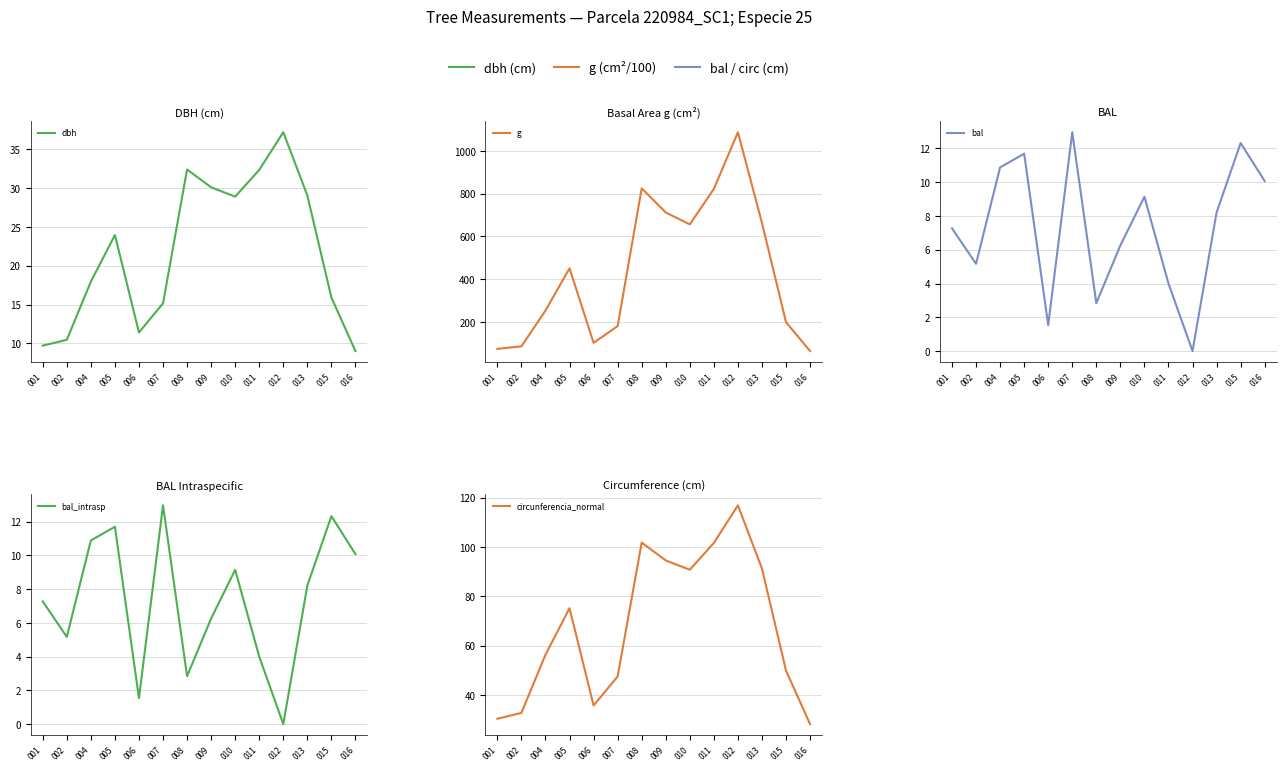

True or false: dbh and g cross at least once.

False